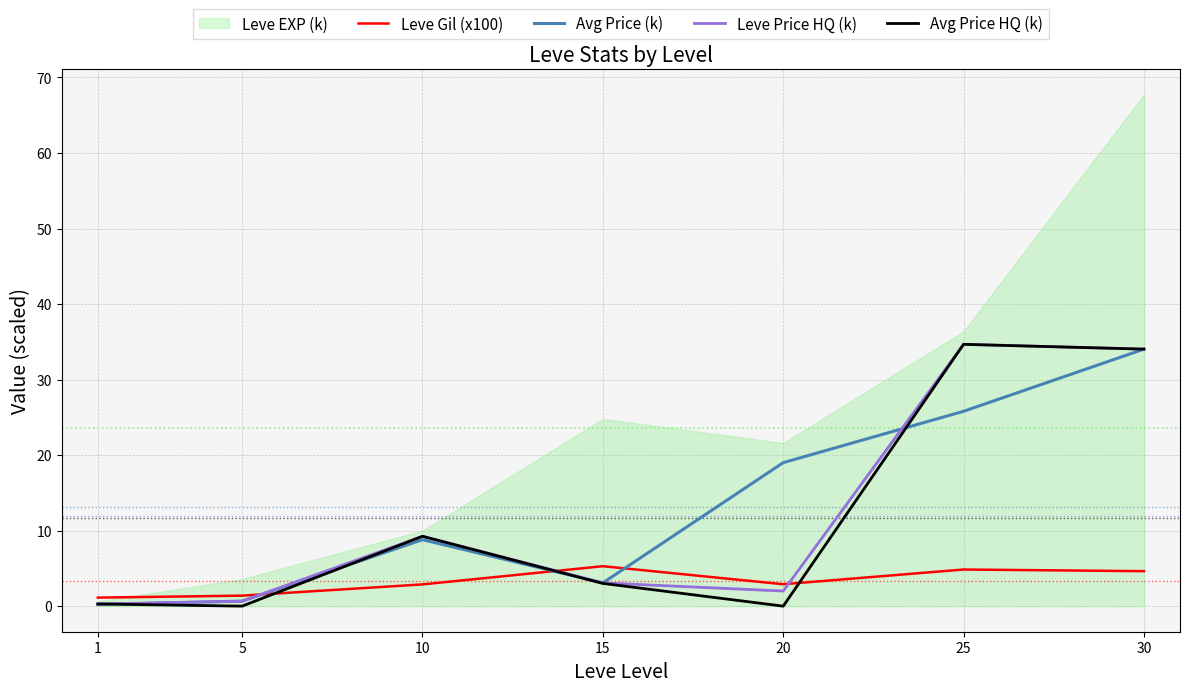

True or false: Leve Gil (x100) has more than 0 points higher than both neighbors.

True